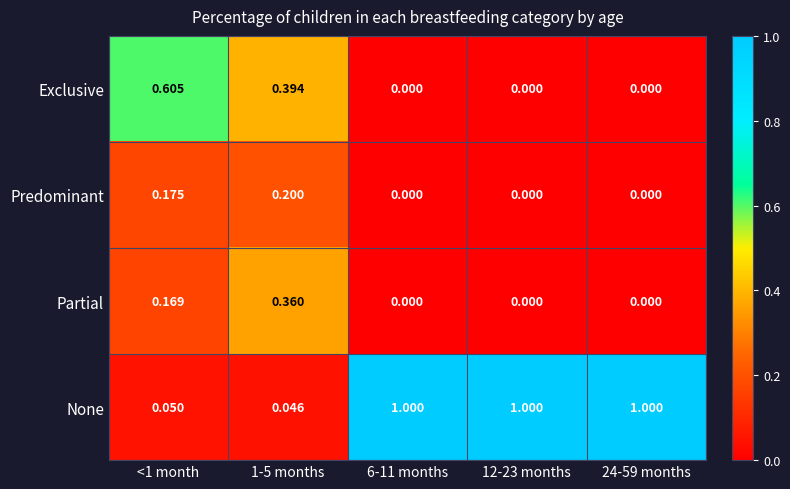

Which series has the largest range (max minus min)?

None